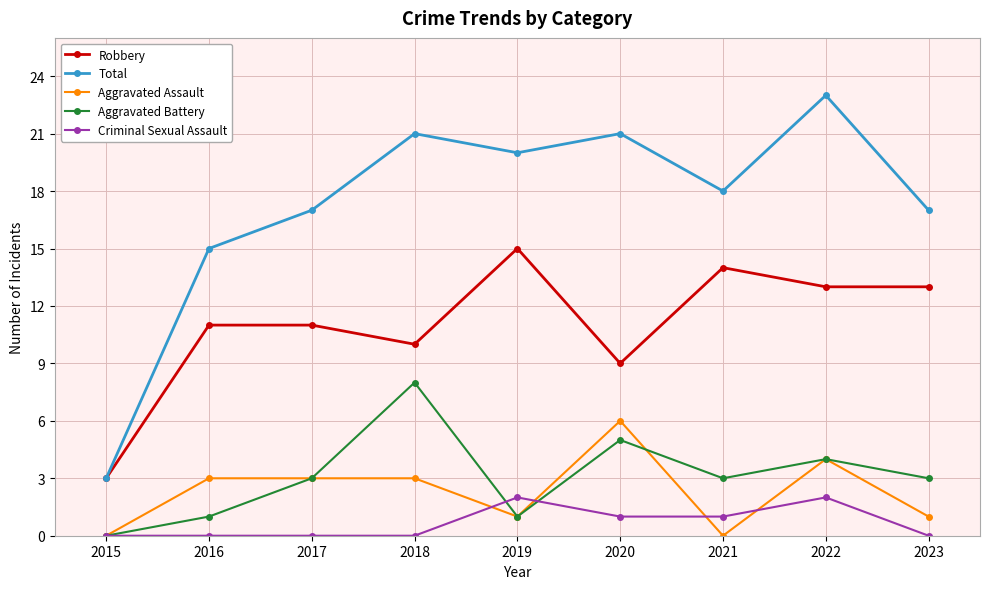

What is the sum of the Aggravated Assault values at 2020 and 2016?

9